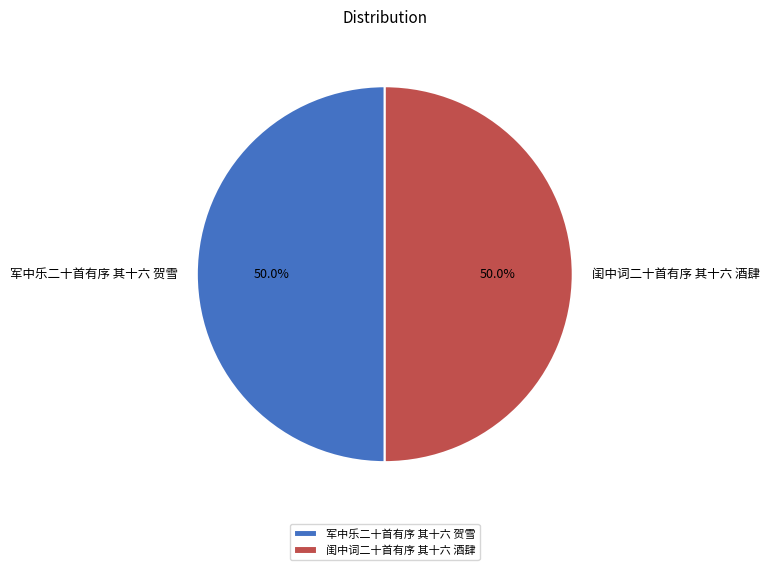

True or false: 闺中词二十首有序 其十六 酒肆 accounts for 39% of the total.

False